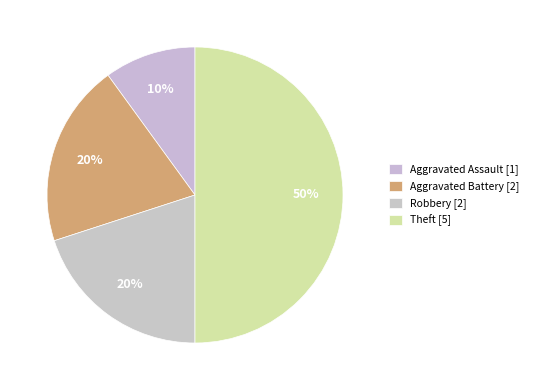

Count the number of slices in the pie.

4